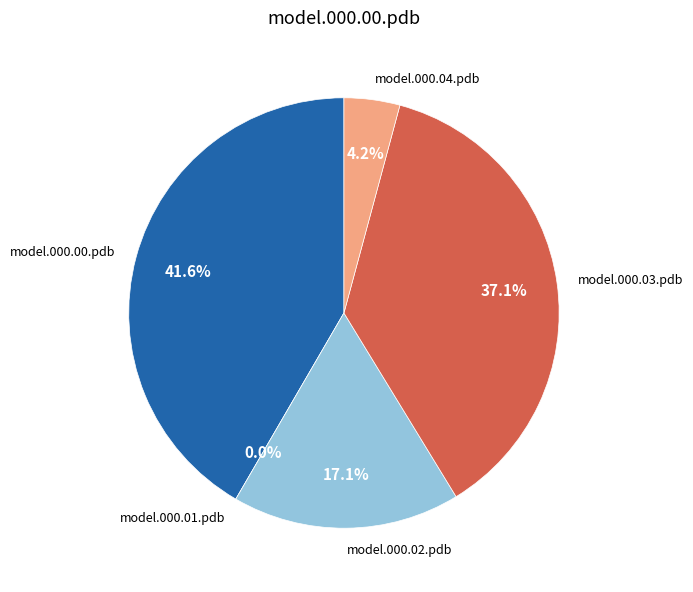

Does model.000.01.pdb account for over 50% of the chart?

No